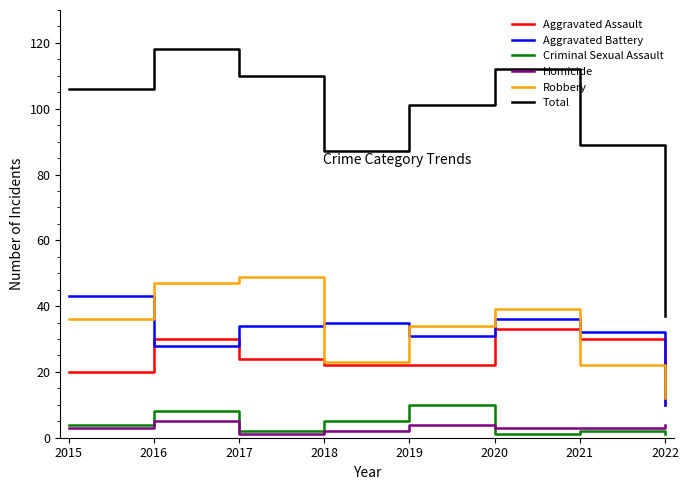

Count the number of data series in this chart.

6